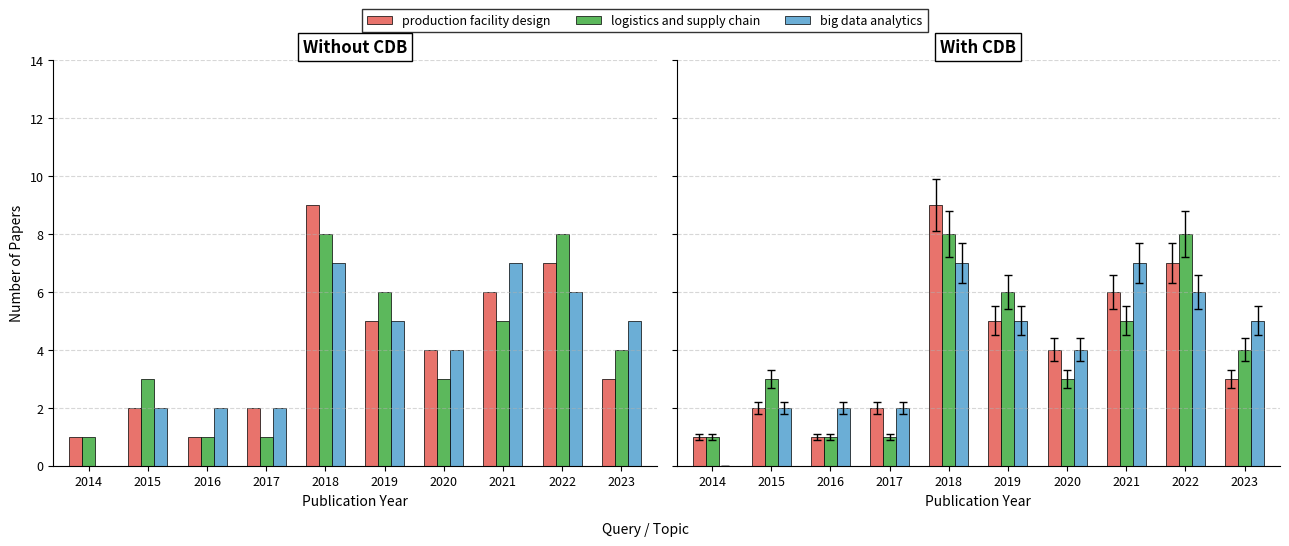

True or false: production facility design has a value of 11 at 2022.

False